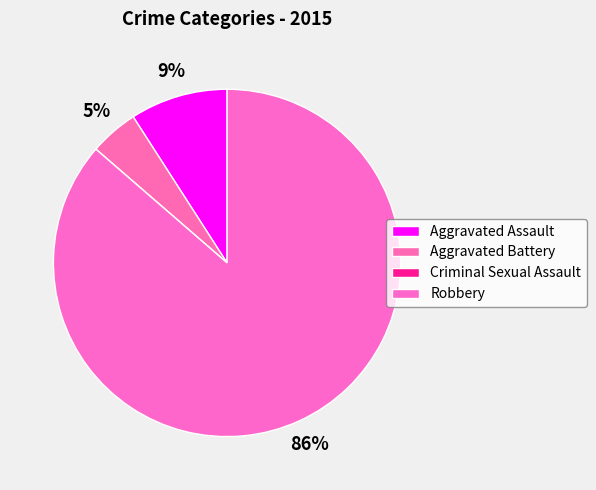

To the nearest percent, what is the average slice percentage?

25%